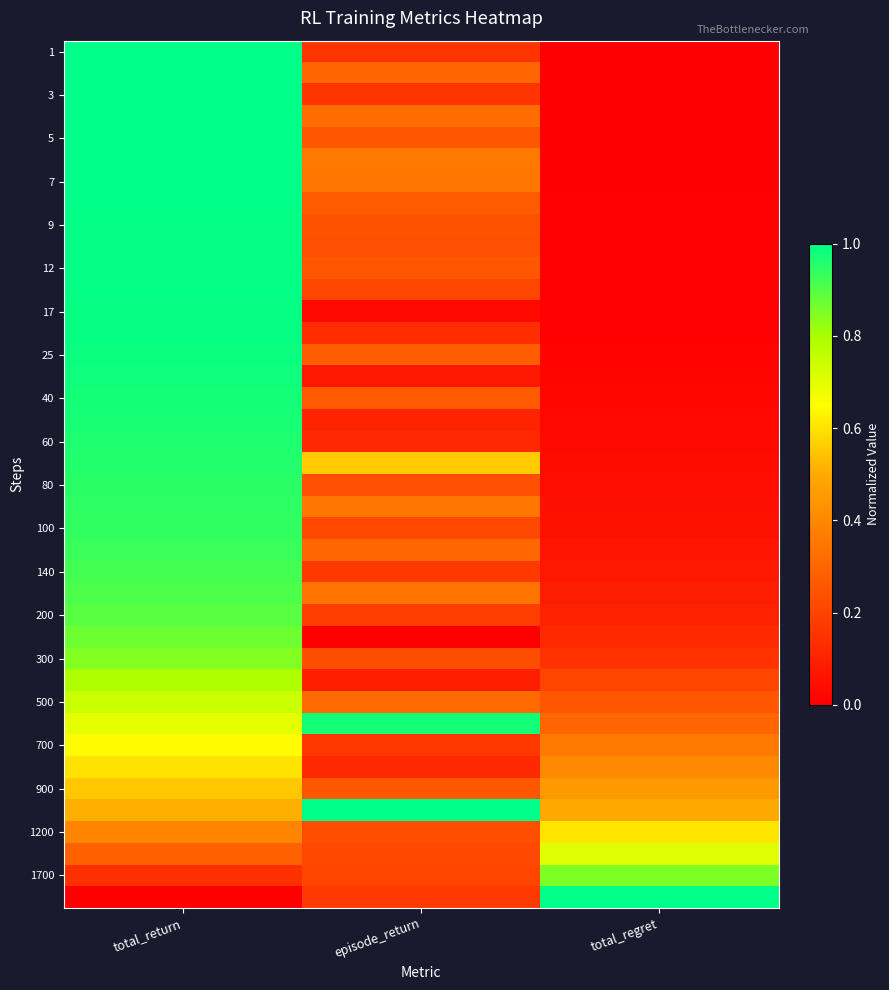

What is the difference between the highest and lowest values at total_return?

1.0